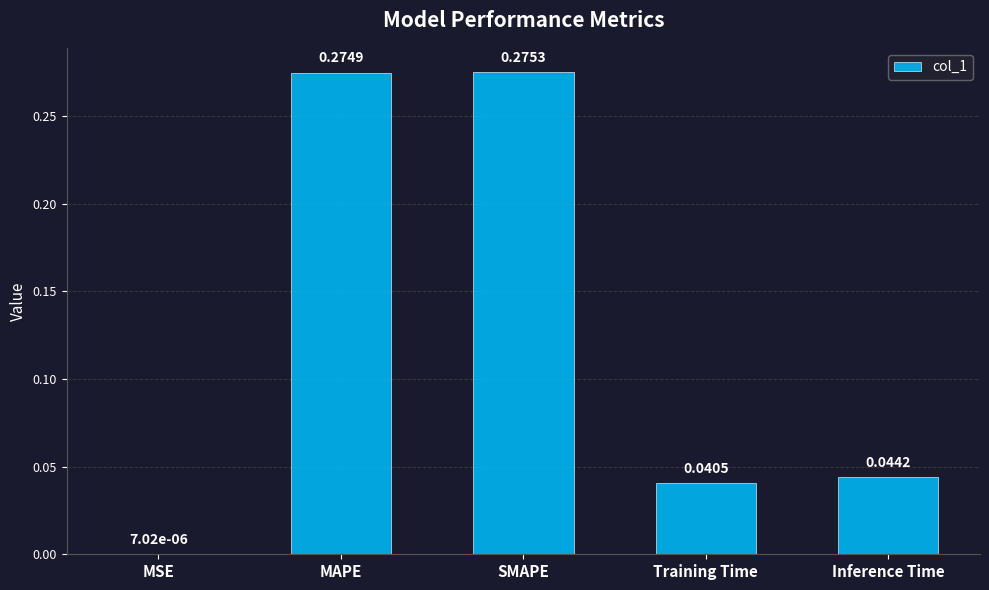

What is the sum of all values?

0.6